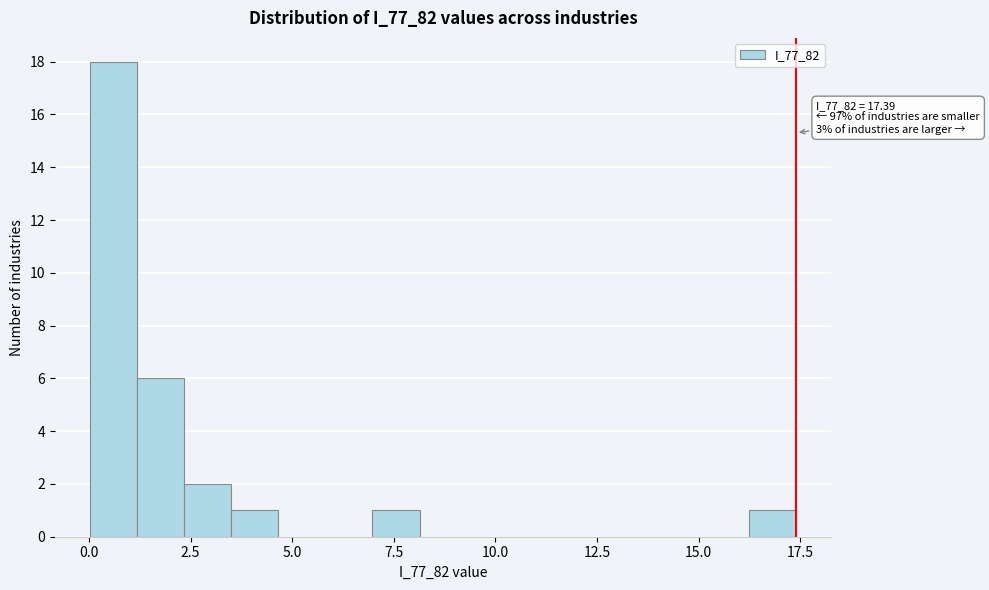

Around what value on the x-axis is the tallest bar? Give the approximate position of its centre, as read against the axis.

0.5